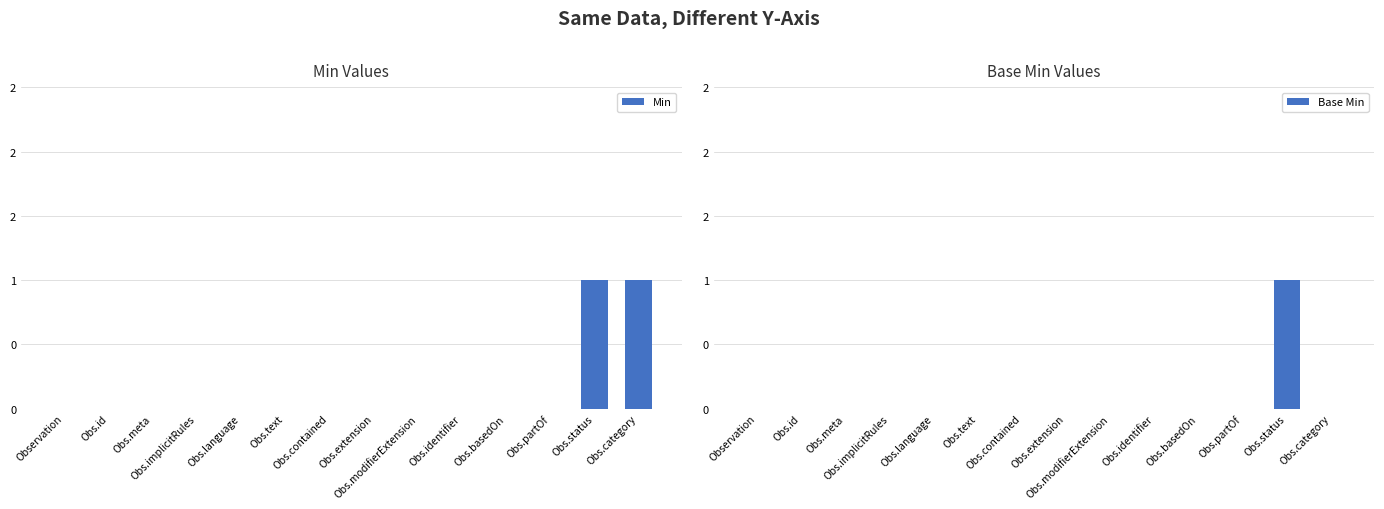

Between Obs.id and Obs.implicitRules, which is larger?

Obs.id